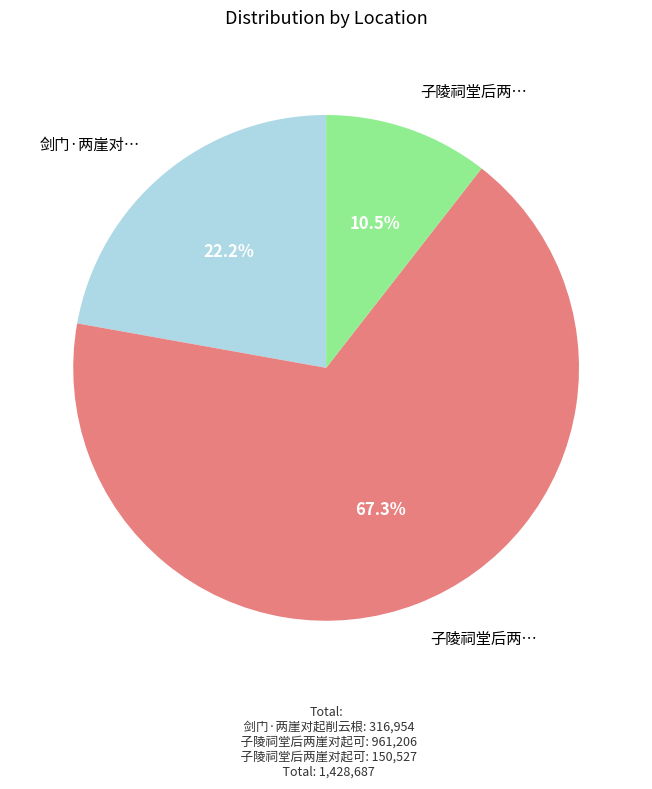

How many segments does this pie chart have?

3